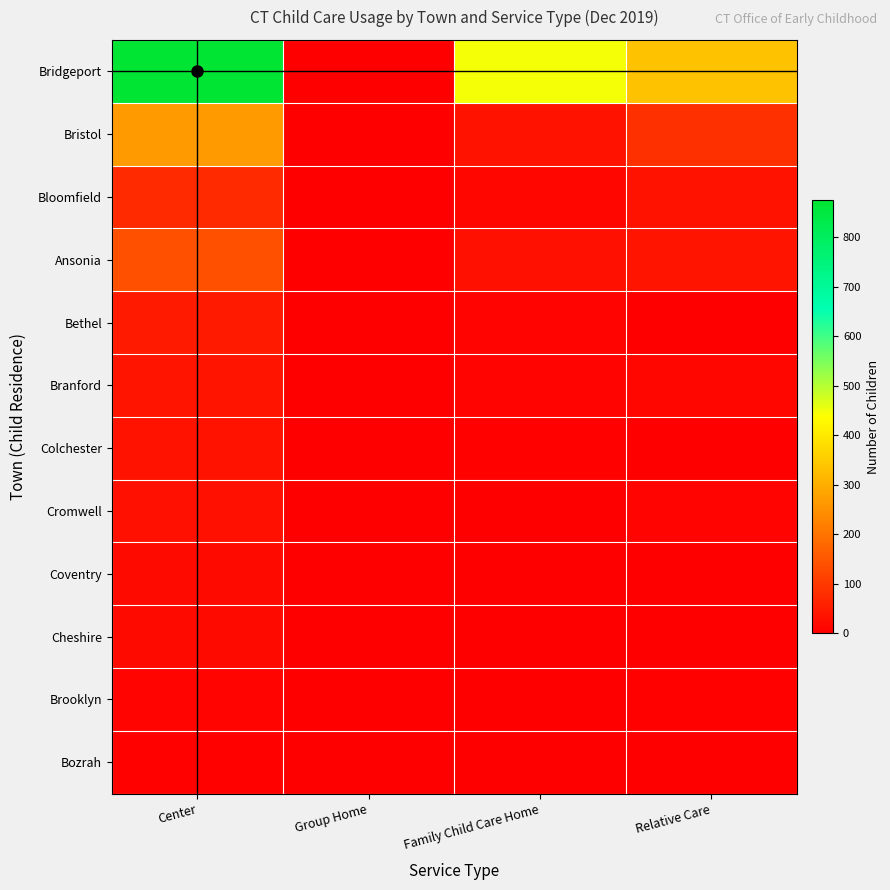

How many distinct data groups are displayed?

12